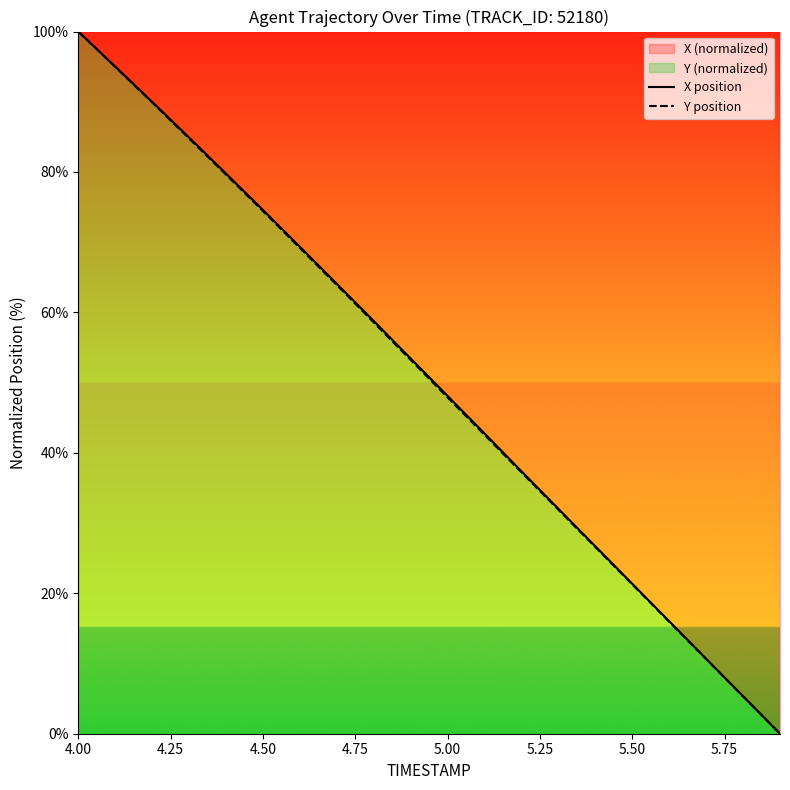

At which label does X position reach its peak?

4.00